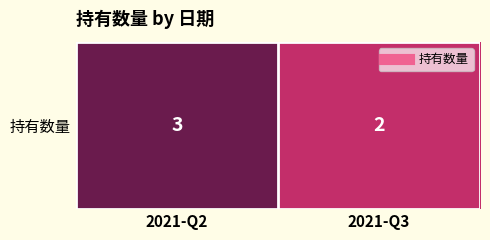

The chart shows a value of 4 at 2021-Q2. True or false?

False